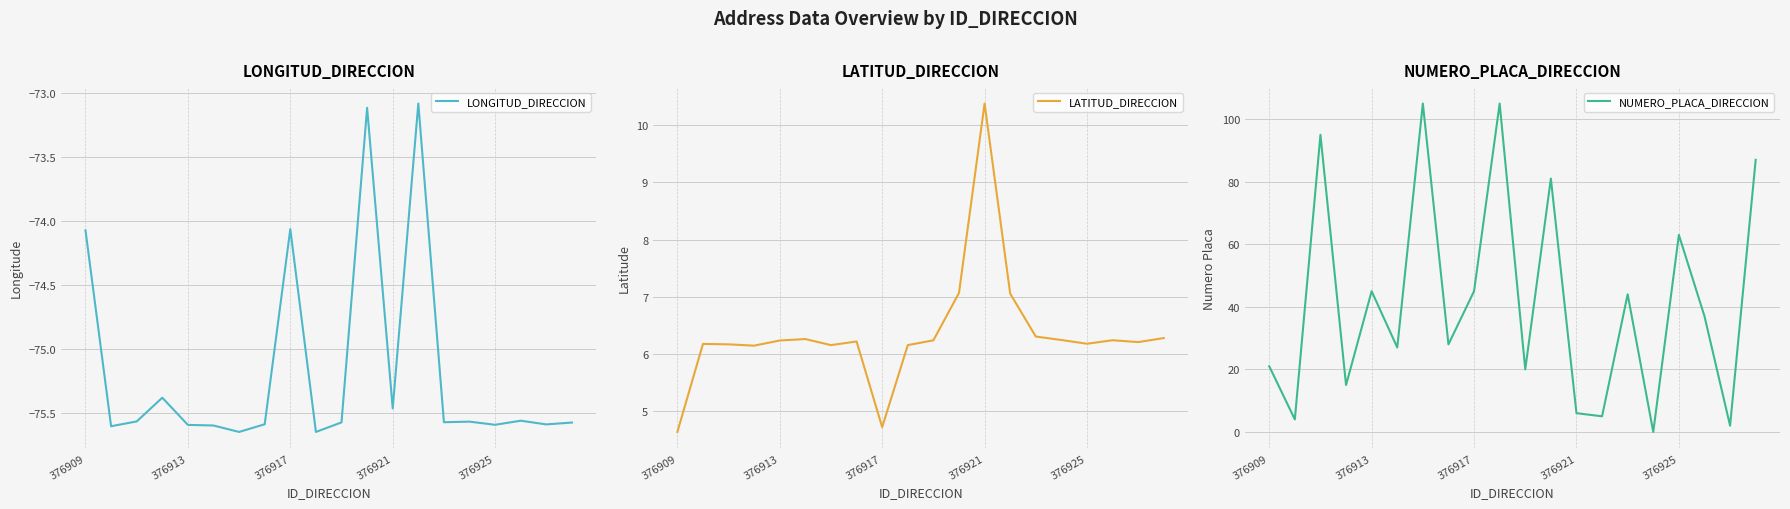

What is the sum of all LATITUD_DIRECCION values?

127.1